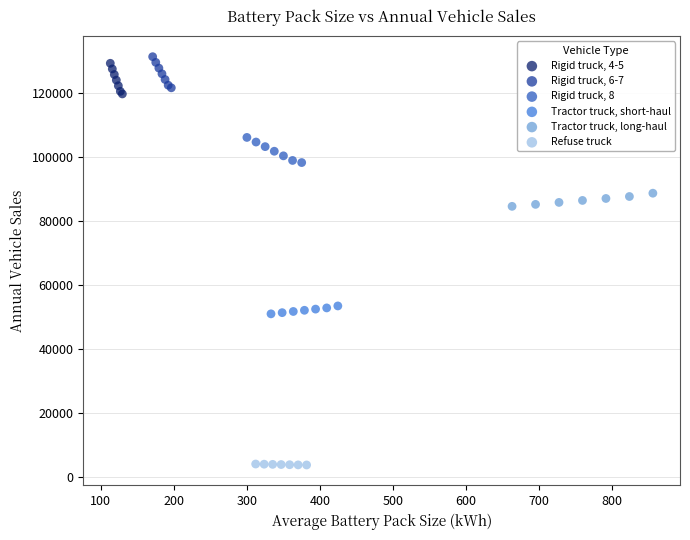

Which series contains the lowest Y value?

Refuse truck